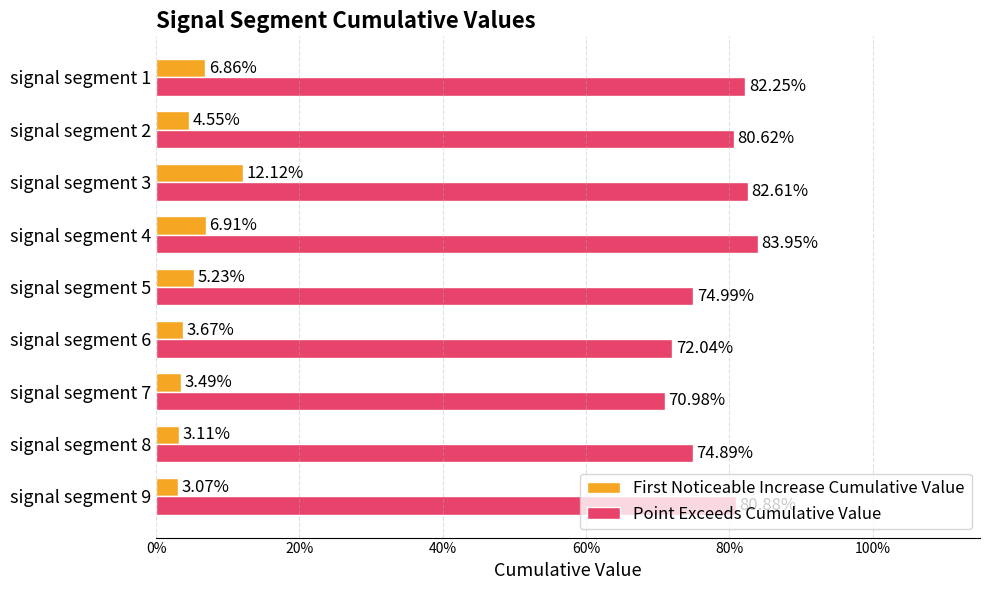

What are all the series names shown in the legend?

First Noticeable Increase Cumulative Value, Point Exceeds Cumulative Value